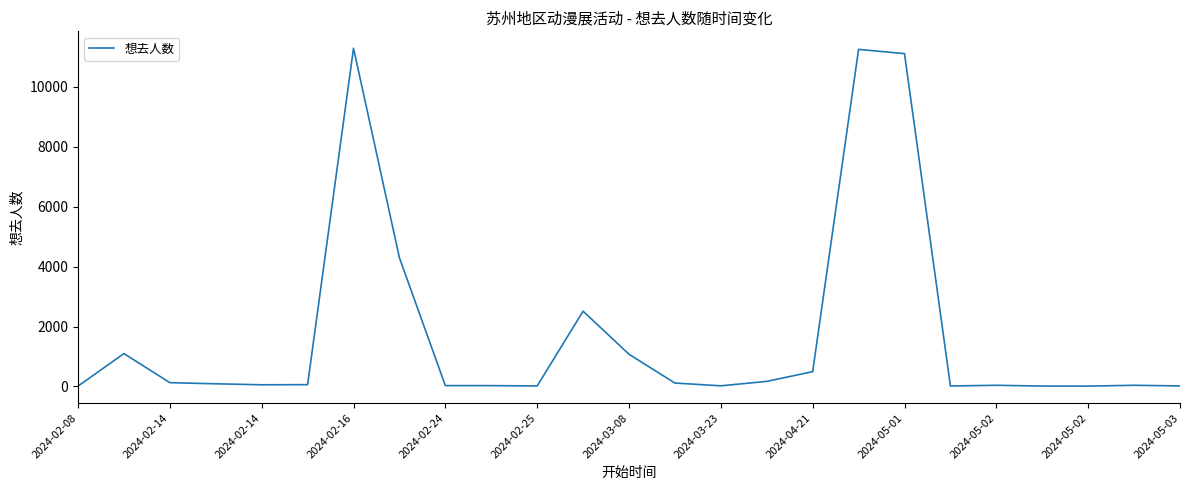

What is the maximum value shown in the chart?

11295